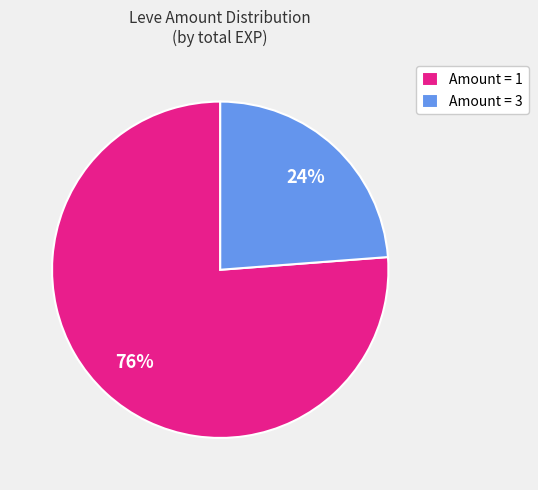

True or false: Amount = 3 accounts for 24% of the total.

True